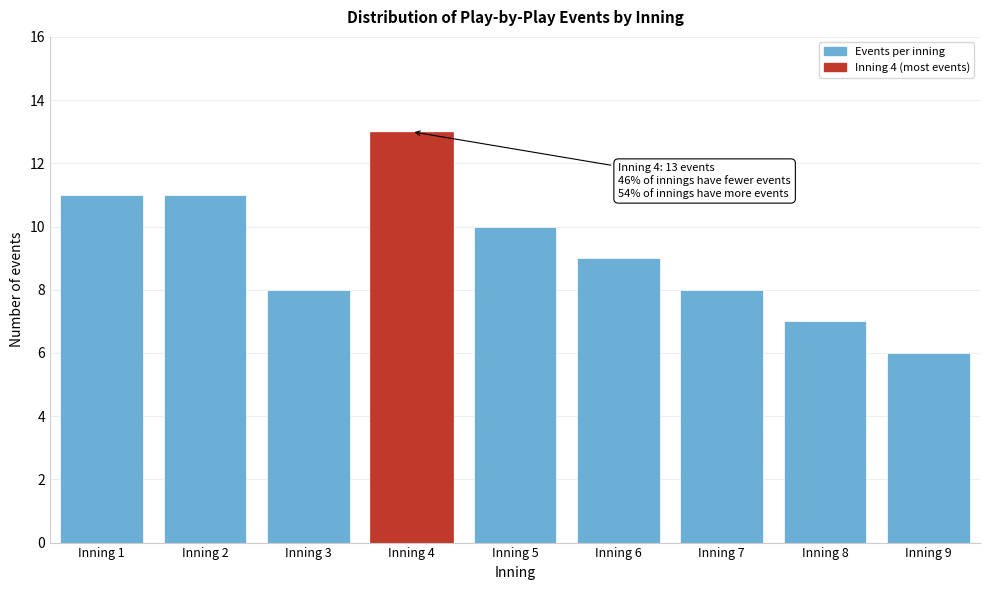

Reading left to right, what are all the values shown in this chart?

11	11	8	13	10	9	8	7	6